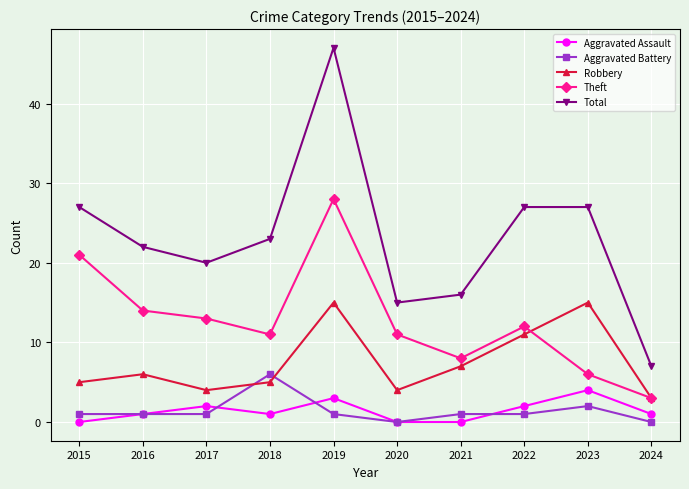

Which category has the highest value in the Total series?

2019